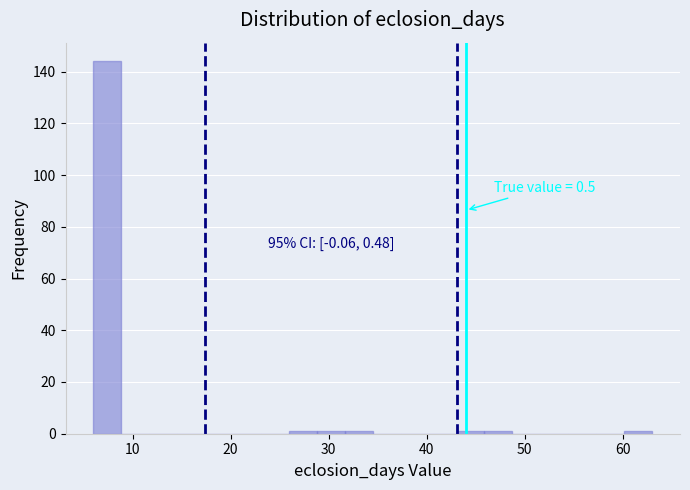

Around what value on the x-axis is the tallest bar? Give the approximate position of its centre, as read against the axis.

7